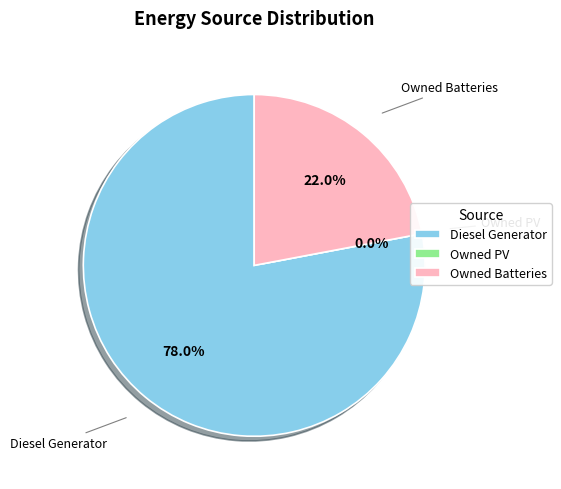

Is the sum of Owned Batteries and Owned PV greater than half?

No